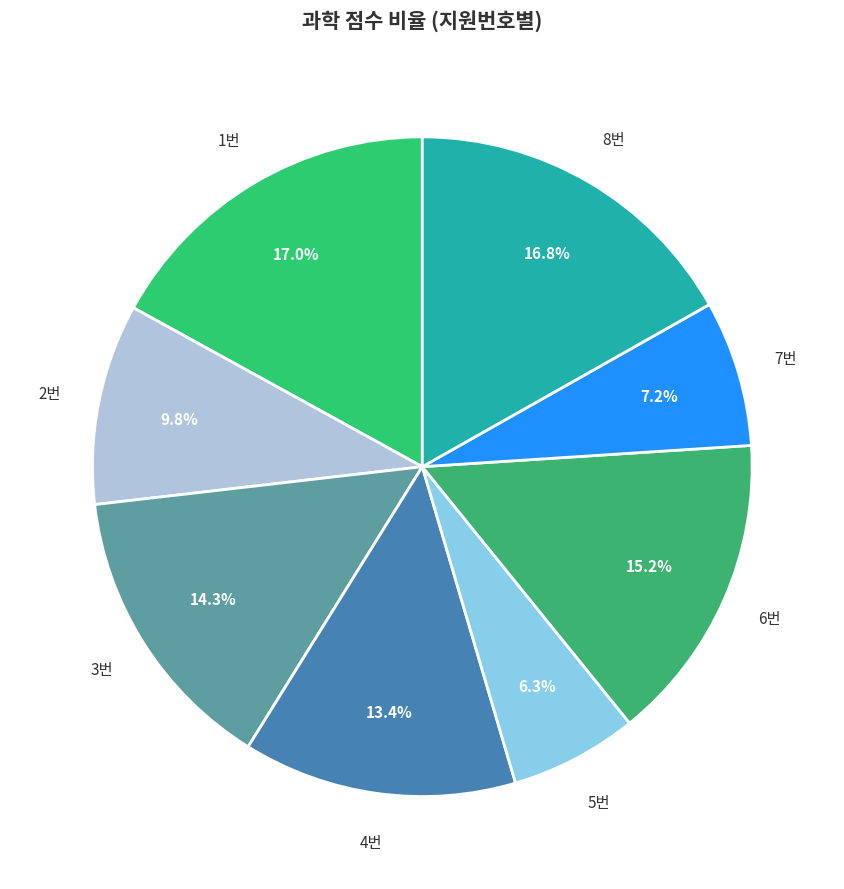

Is there a majority slice in this chart?

No